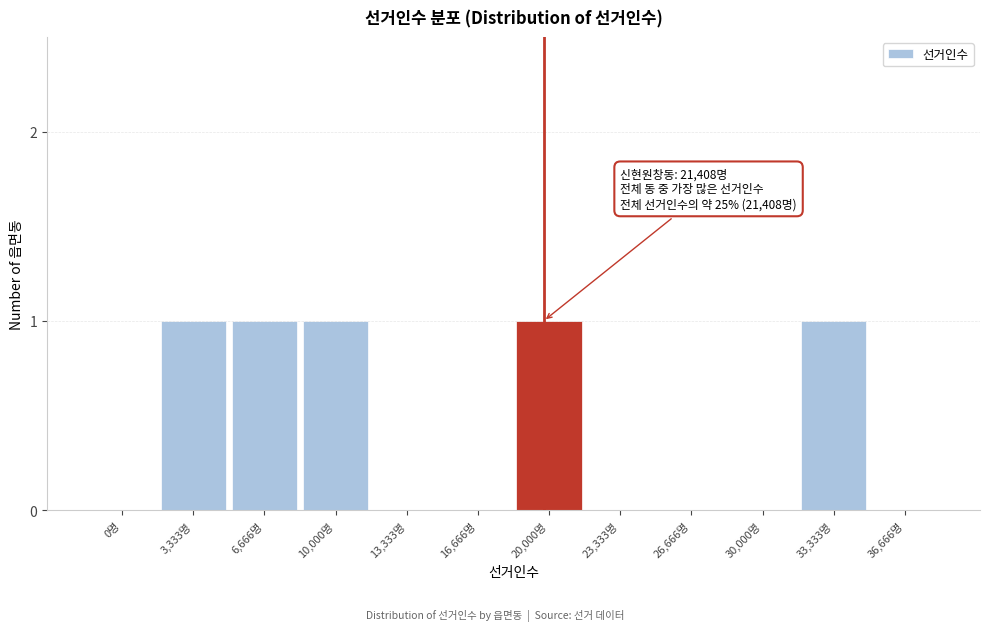

Reading left to right, list all the values displayed in this chart.

0명=0	3,333명=1	6,666명=1	10,000명=1	13,333명=0	16,666명=0	20,000명=1	23,333명=0	26,666명=0	30,000명=0	33,333명=1	36,666명=0